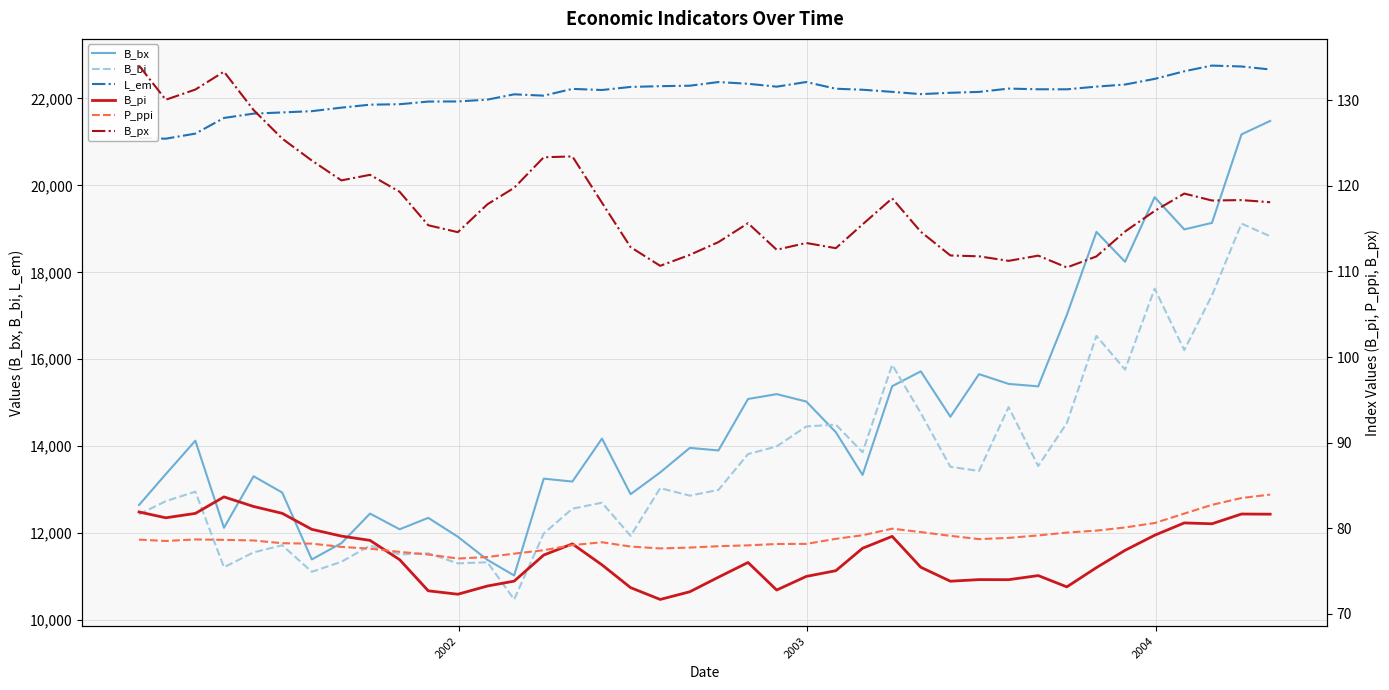

True or false: B_pi and B_px intersect in this chart.

False